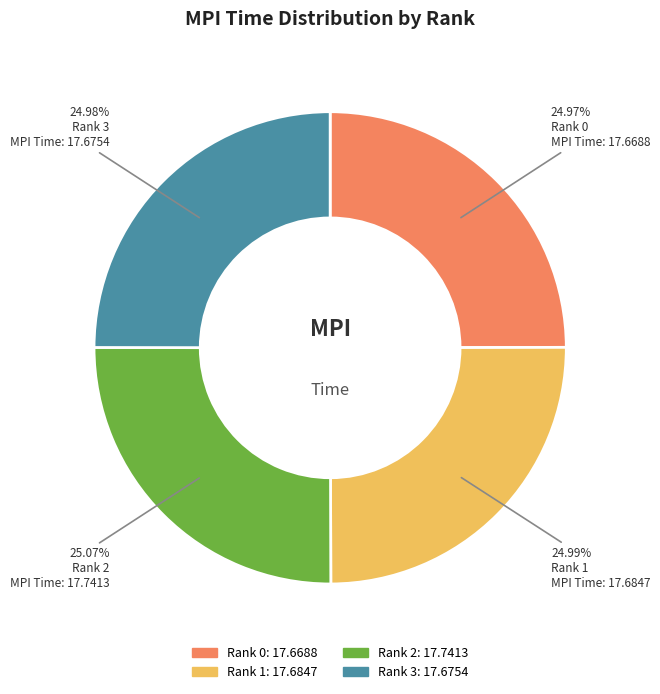

Combined, do Rank 0 and Rank 3 account for over 50%?

No